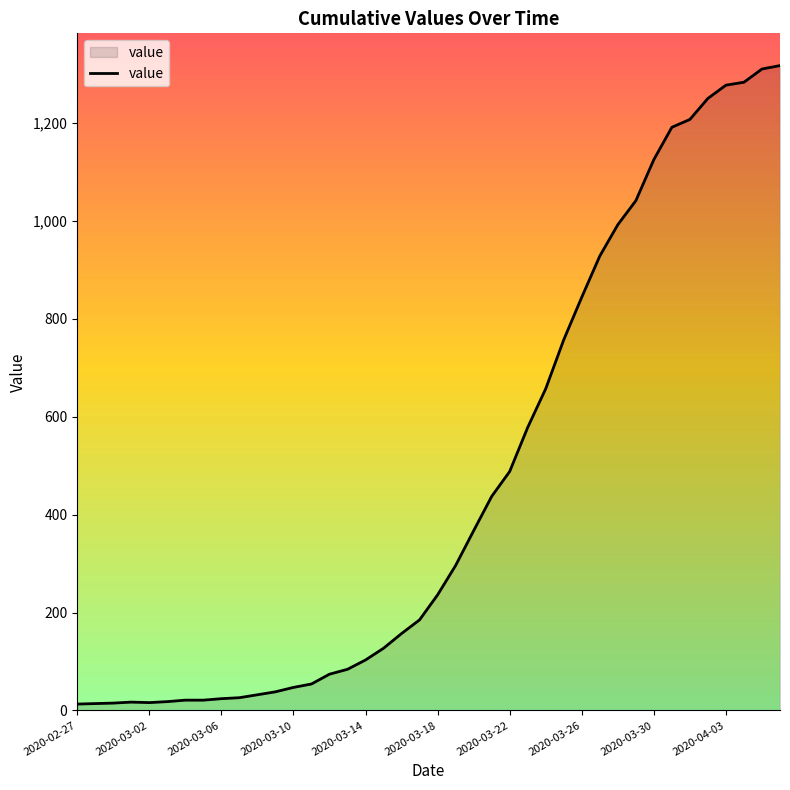

How many values are below 236?

20